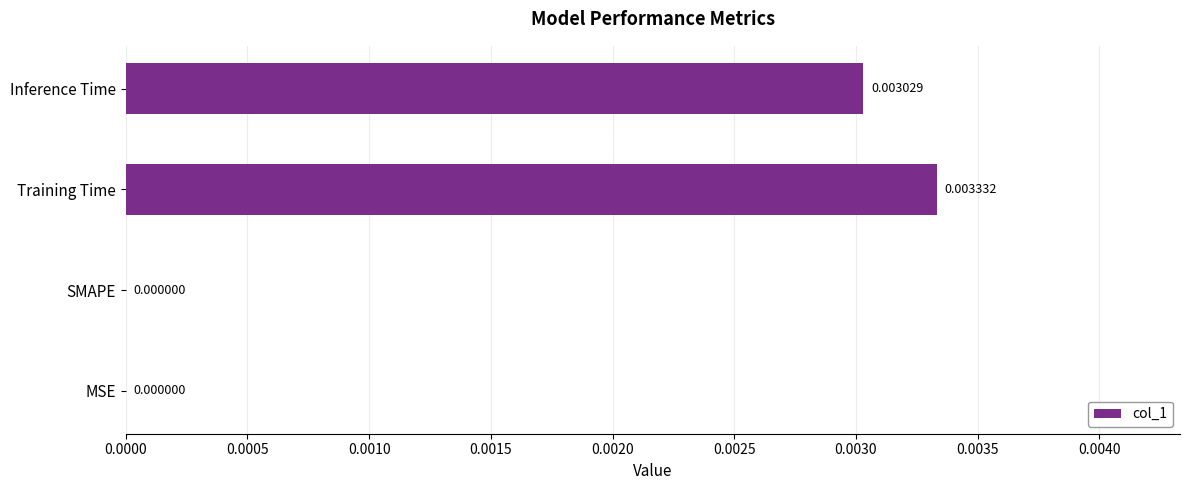

Which has a higher value, SMAPE or Inference Time?

Inference Time